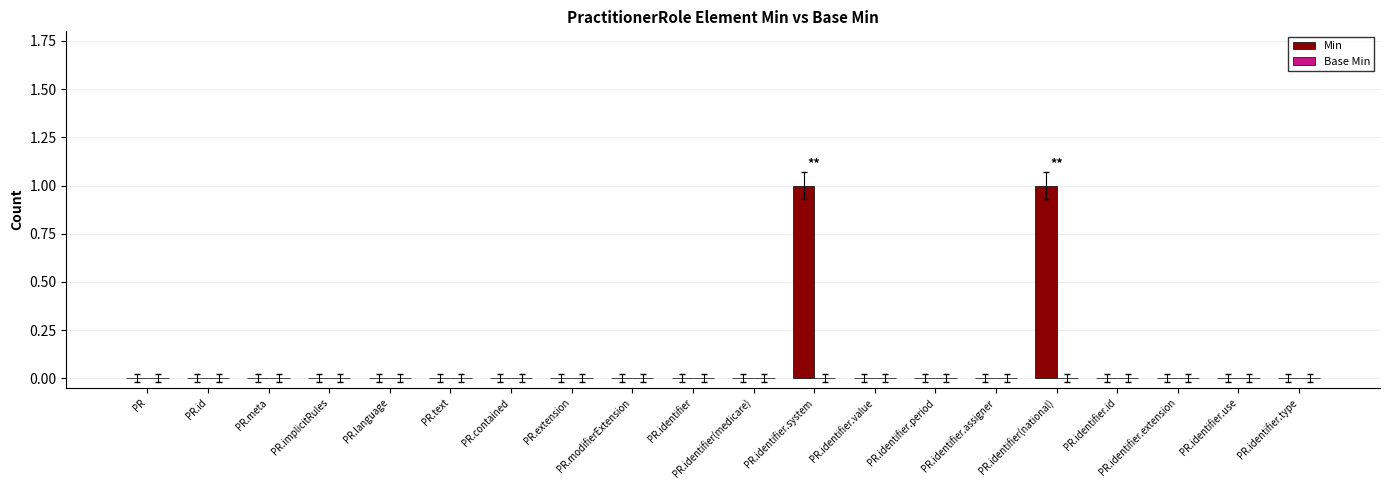

Approximately how many times larger is the value at PR.identifier(national) compared to PR.identifier.system?

1.0